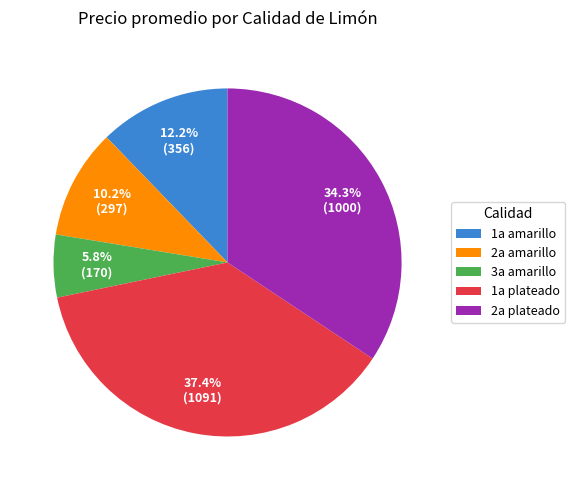

Rank the categories by value from highest to lowest.

1a plateado, 2a plateado, 1a amarillo, 2a amarillo, 3a amarillo